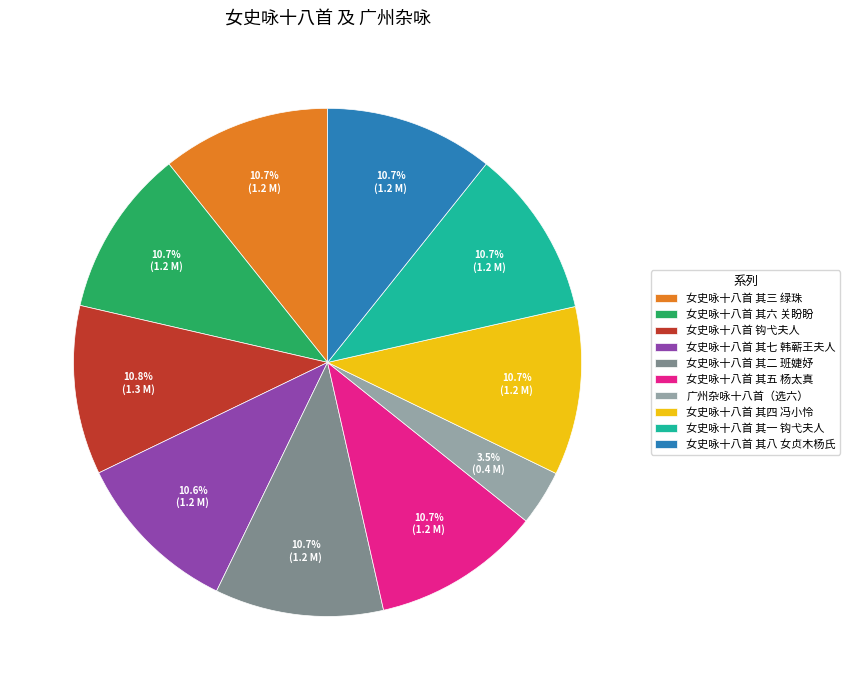

What is the ratio of the value at 女史咏十八首 其七 韩蕲王夫人 to the value at 女史咏十八首 其八 女贞木杨氏?

1.0